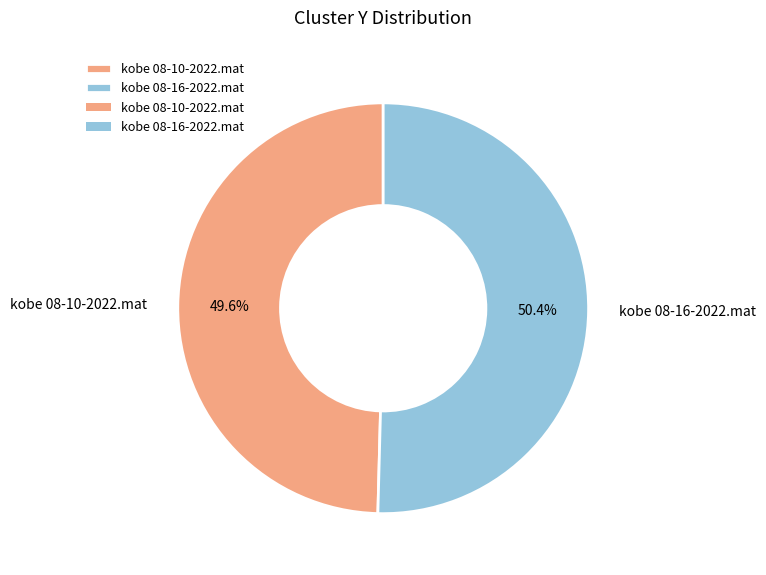

To the nearest percent, what is the difference between the kobe 08-16-2022.mat and kobe 08-10-2022.mat slice percentages?

1%